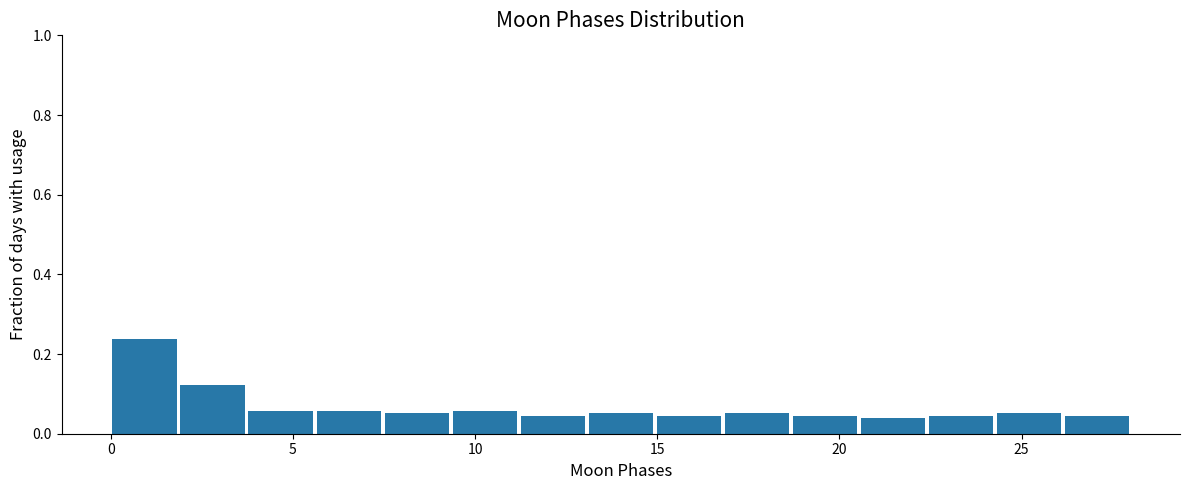

Read against the x-axis, roughly where is the centre of the tallest bar?

1.0